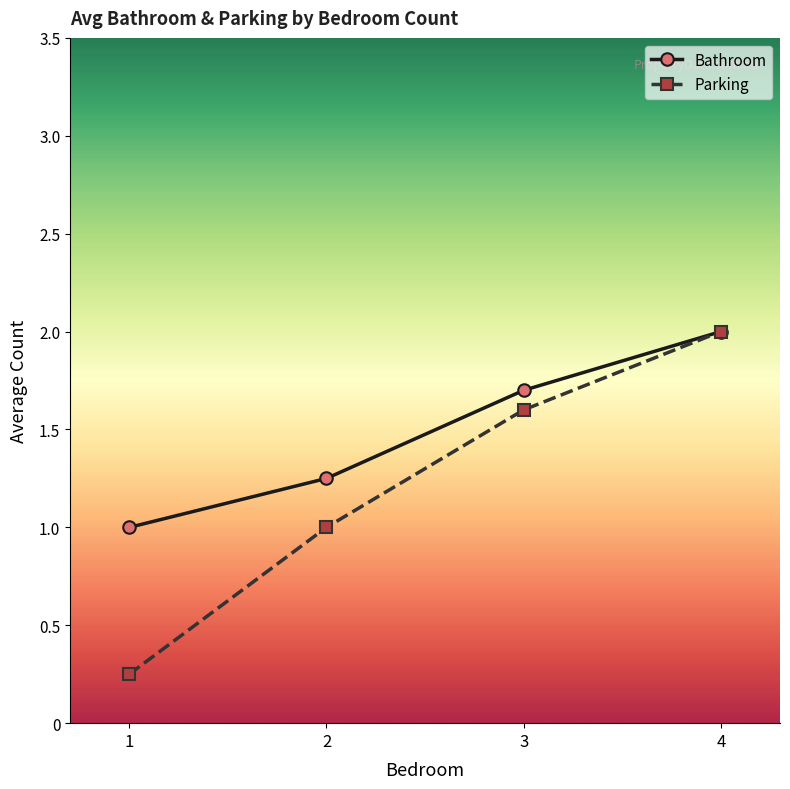

True or false: Bathroom has more than 0 interior local peaks.

False